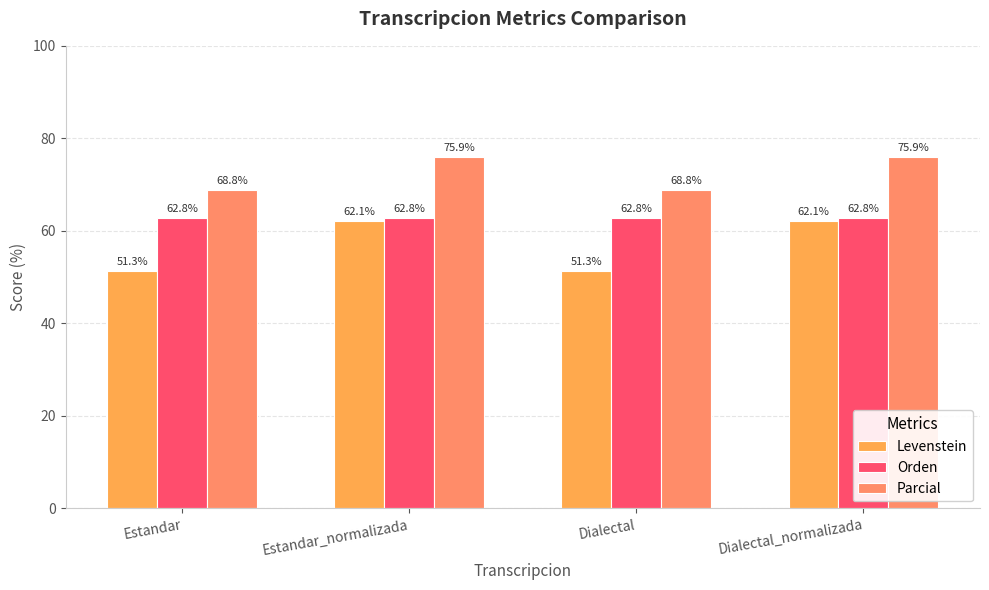

Count the Parcial values in the range 68 to 75.

2